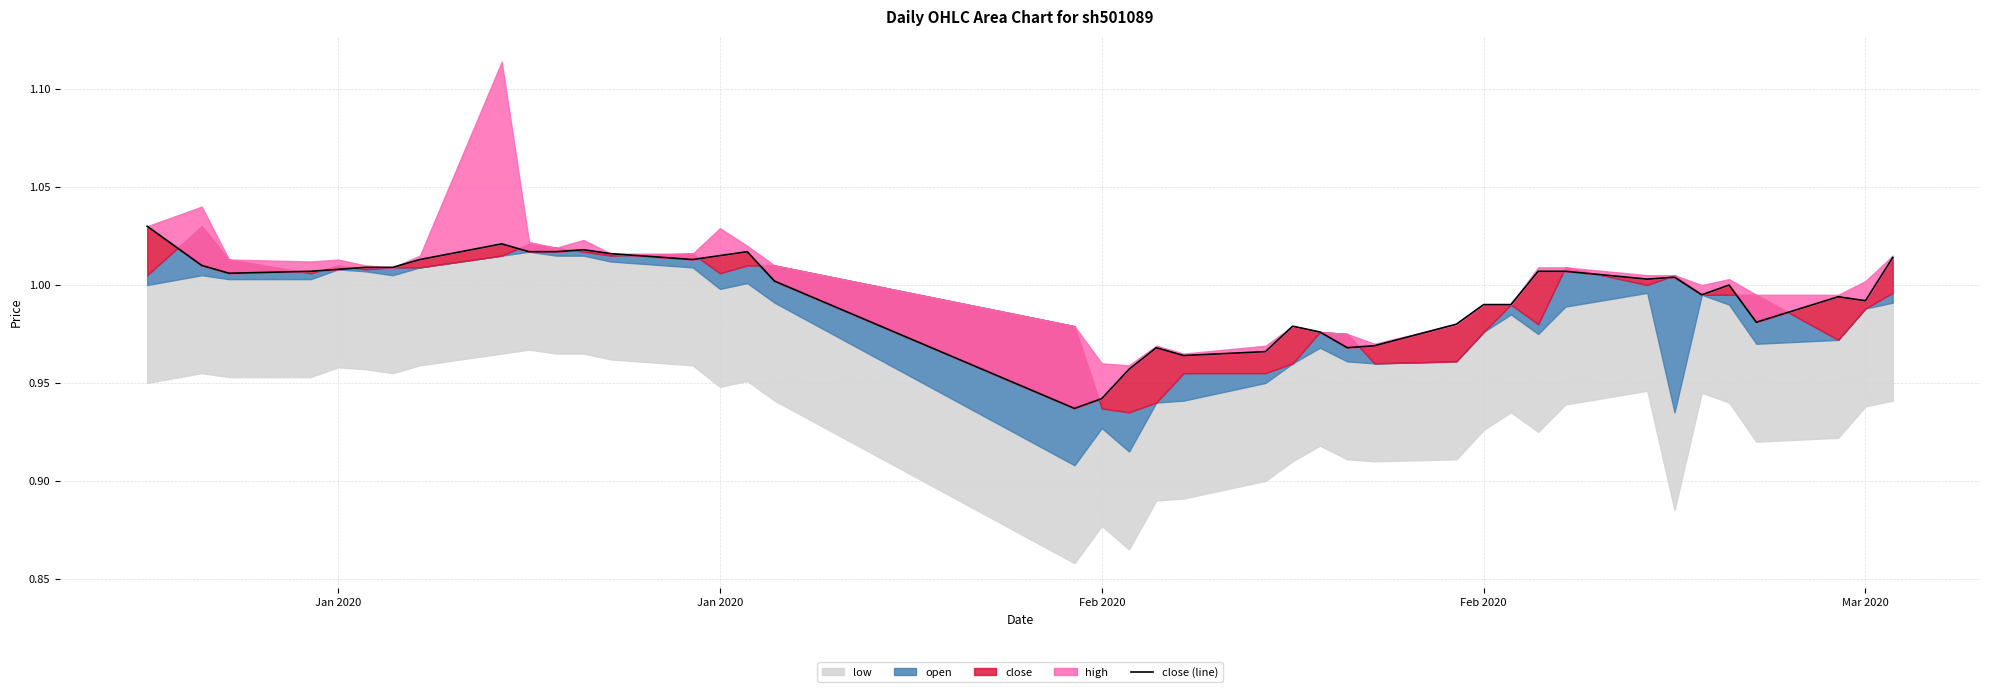

How many data points does each series have?

40